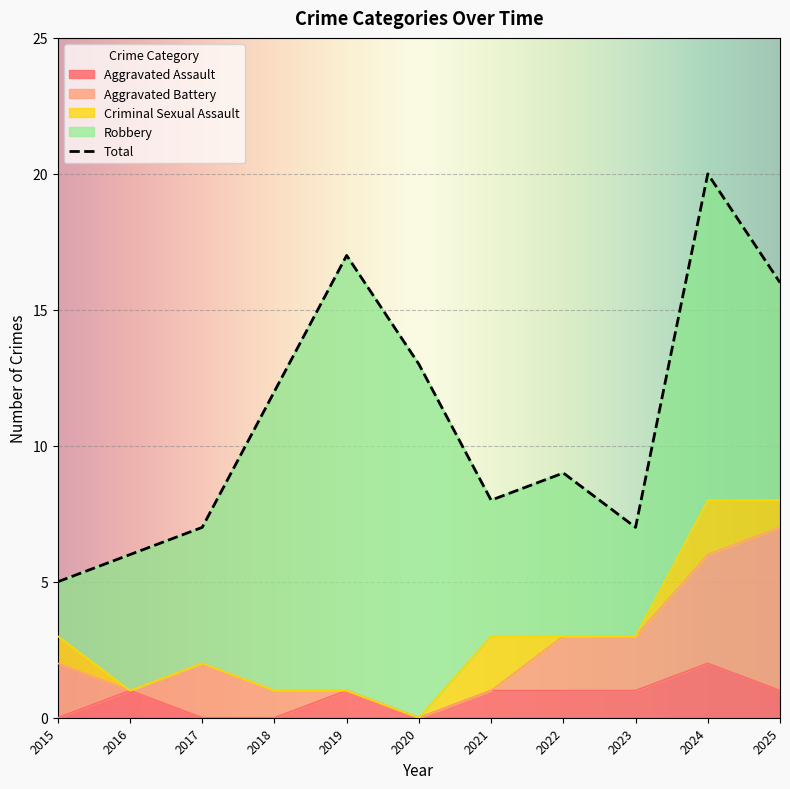

What is the total value across all series at 2018?

24